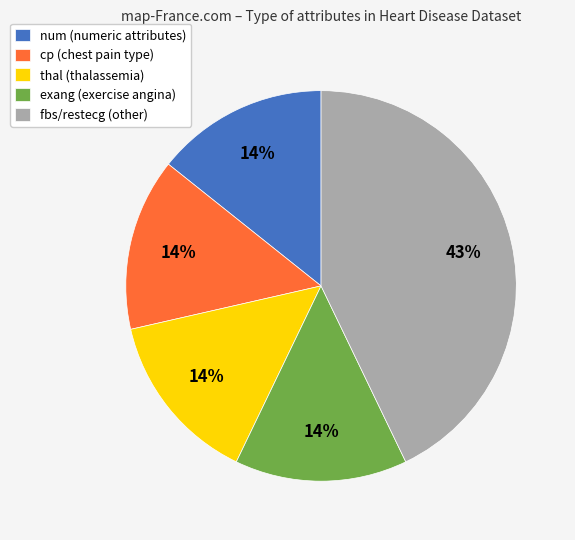

Between fbs/restecg (other) and cp (chest pain type), which is larger?

fbs/restecg (other)